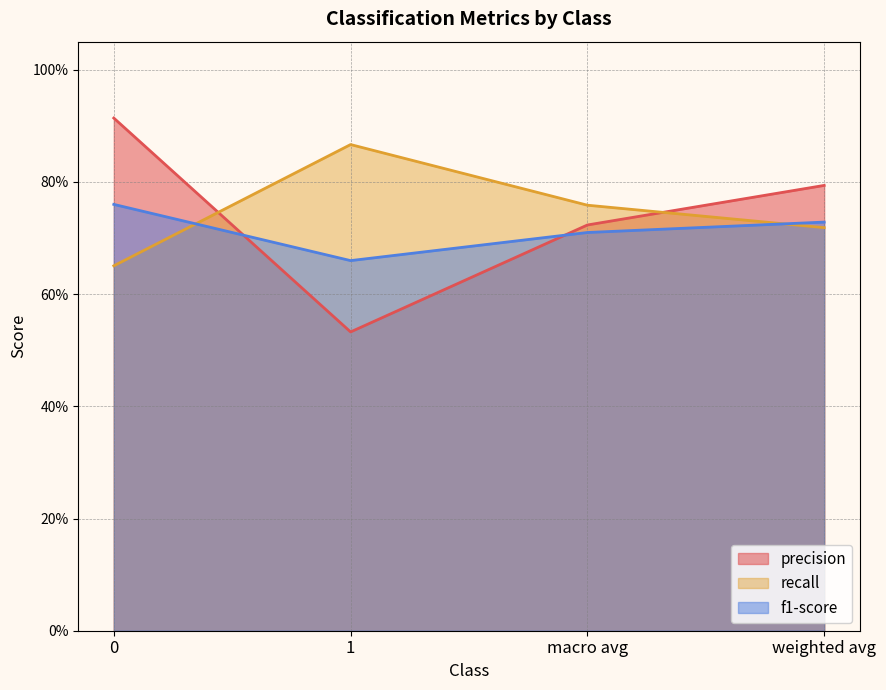

What is the spread (max minus min) of values at weighted avg?

0.1